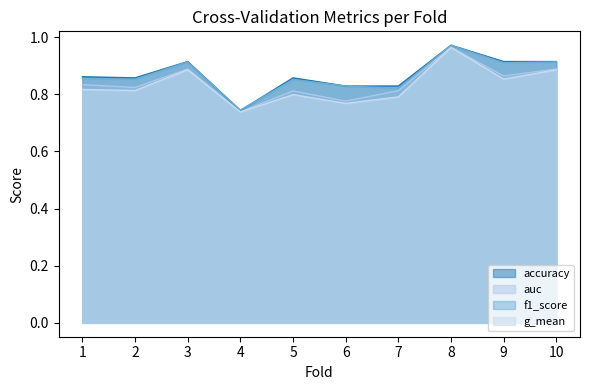

Which series changed the most between 5 and 9?

f1_score